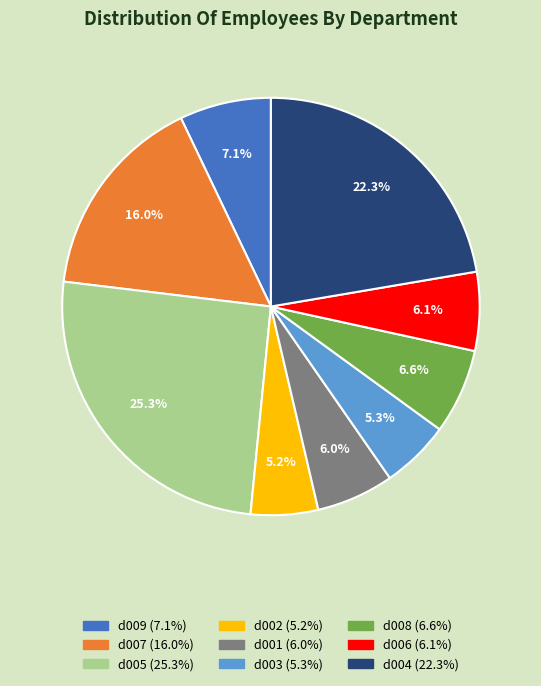

What portion of the pie excludes d003?

94.7%